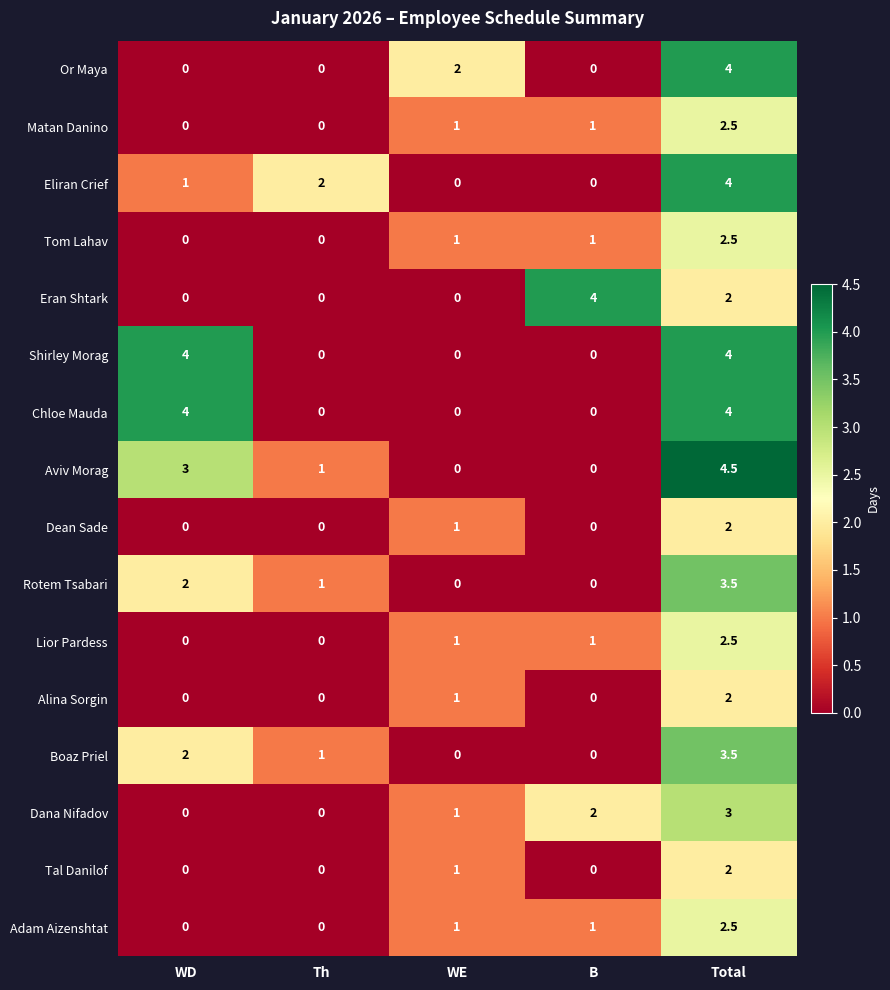

At how many categories does at least one series exceed 0?

5